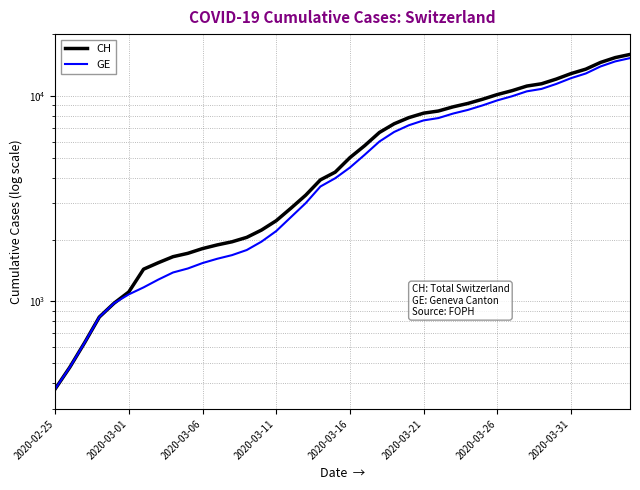

What is the spread (max minus min) of values at 12?

271